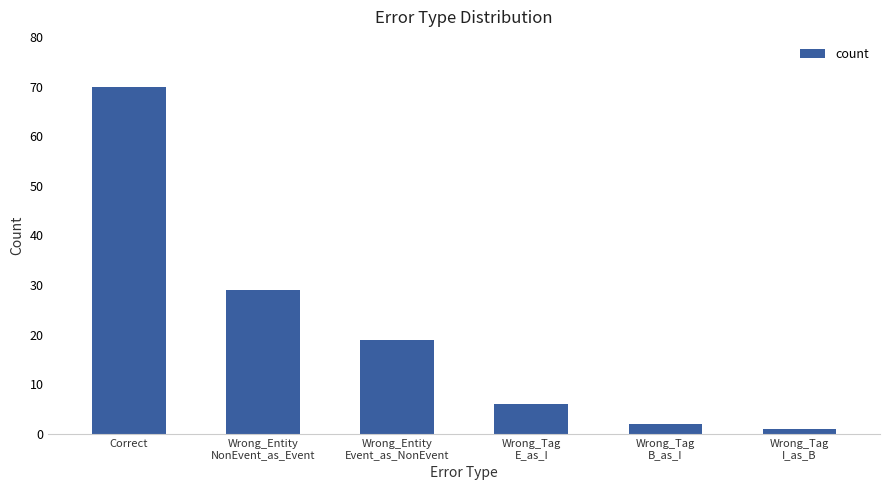

How many bars are there in total?

6